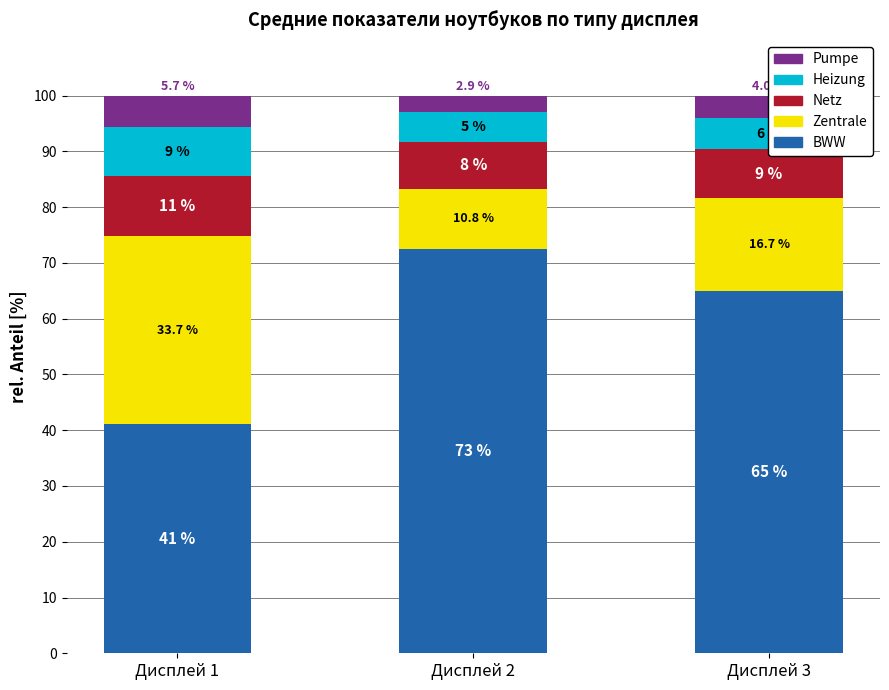

Count the number of data series in this chart.

5